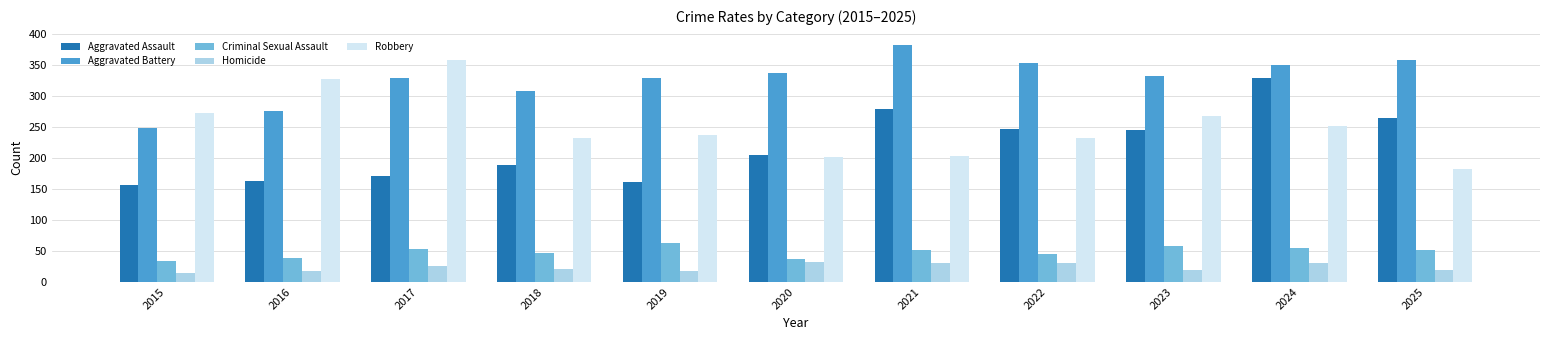

What are all the series names shown in the legend?

Aggravated Assault, Aggravated Battery, Criminal Sexual Assault, Homicide, Robbery